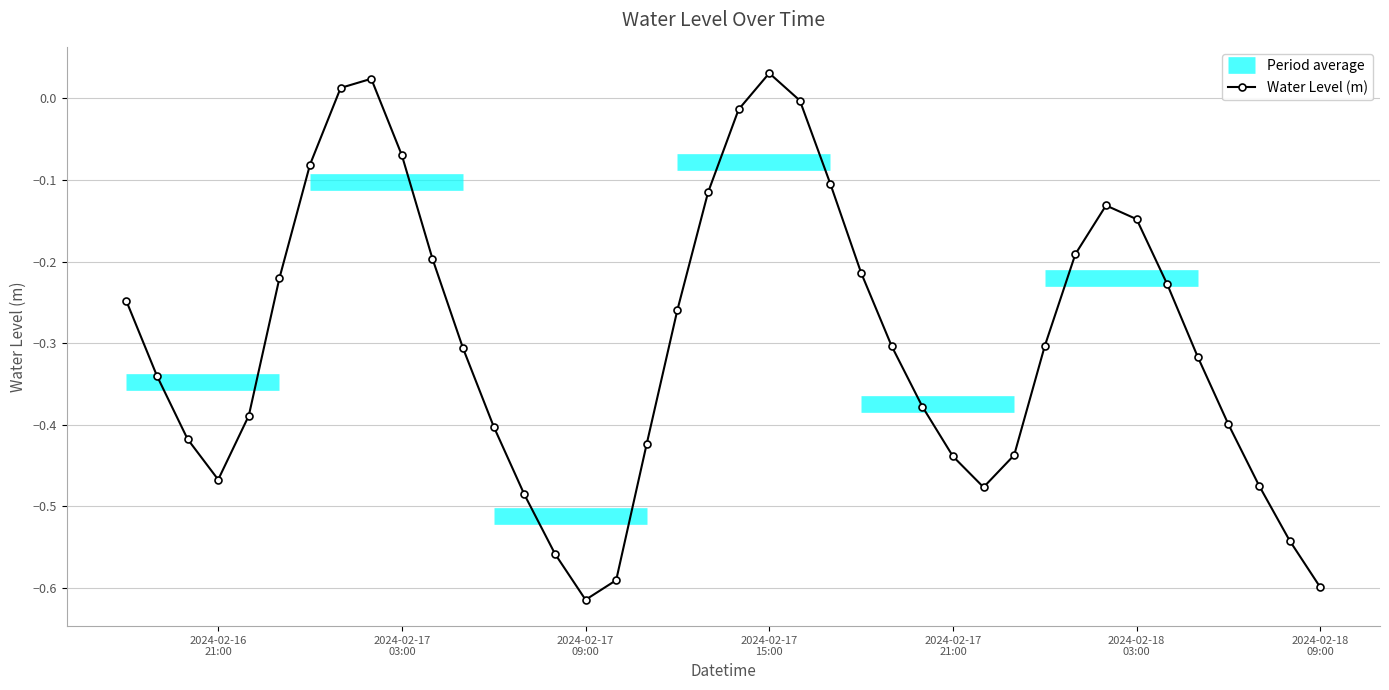

True or false: Water Level (m) has more than 1 points higher than both neighbors.

True